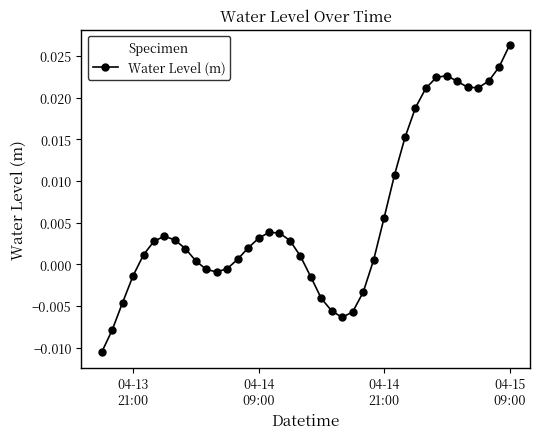

How many values are above zero?

27